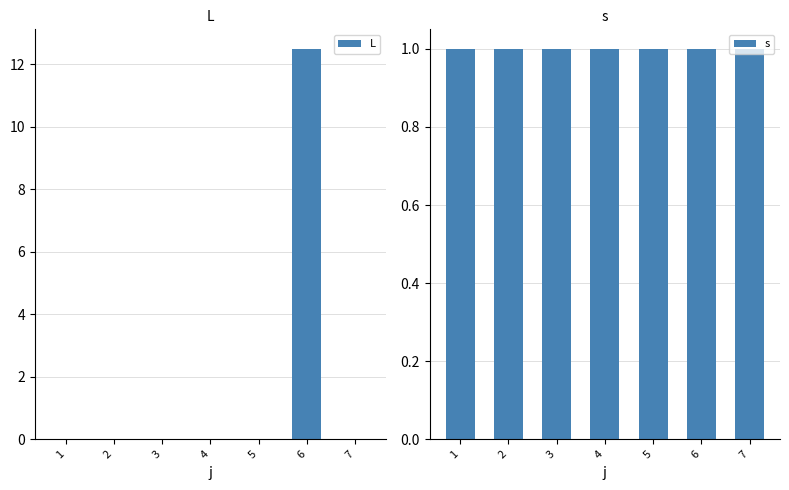

At how many categories does at least one series exceed 7?

1